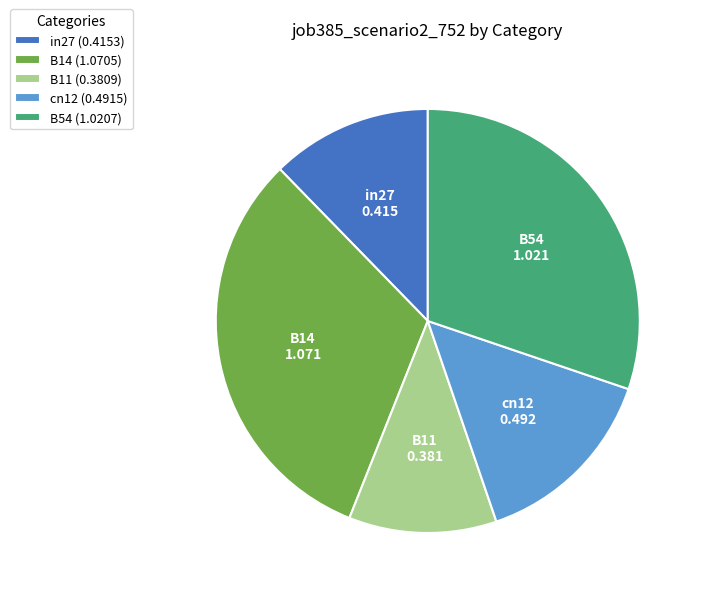

Is the sum of in27 (0.4153) and B11 (0.3809) greater than half?

No